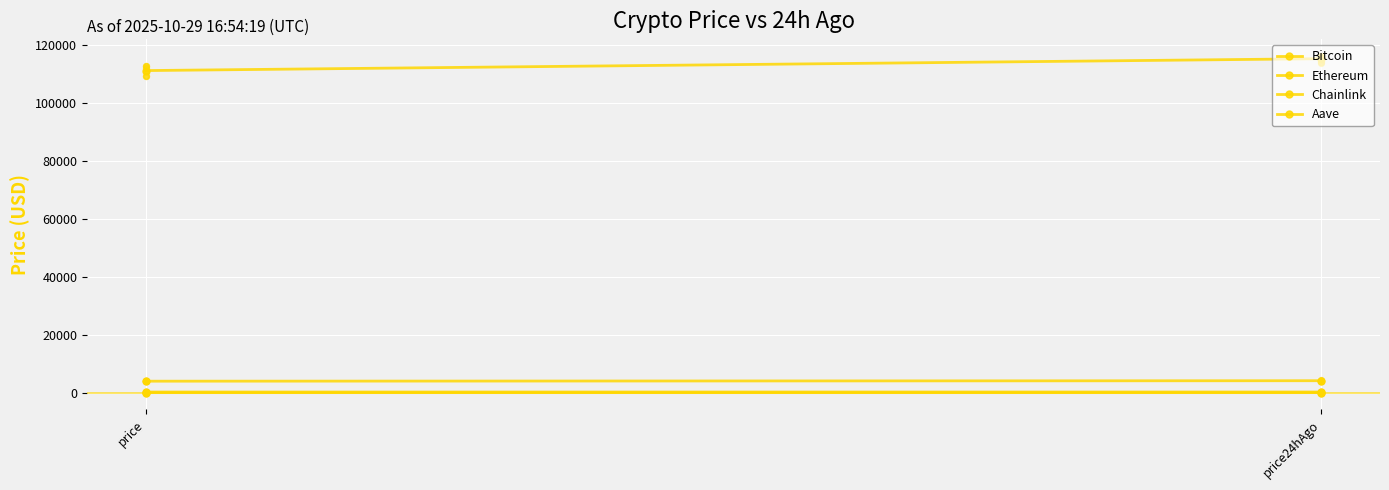

Which series has the largest total across all categories?

Bitcoin